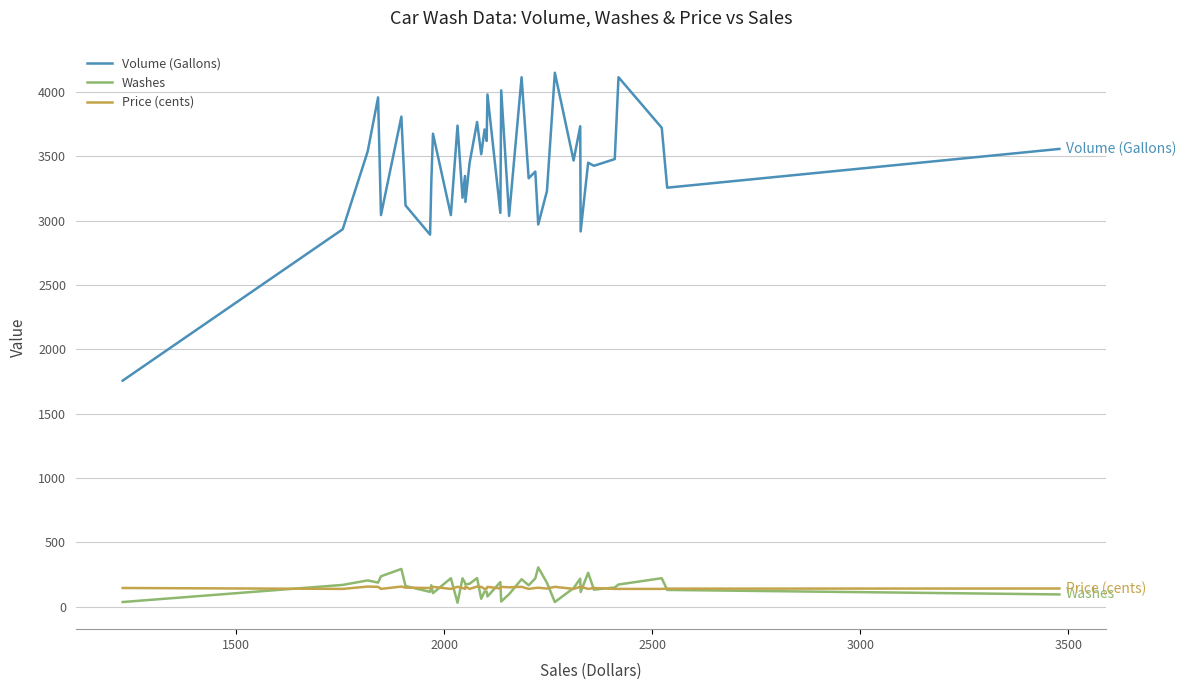

Which series has the largest total across all categories?

Volume (Gallons)